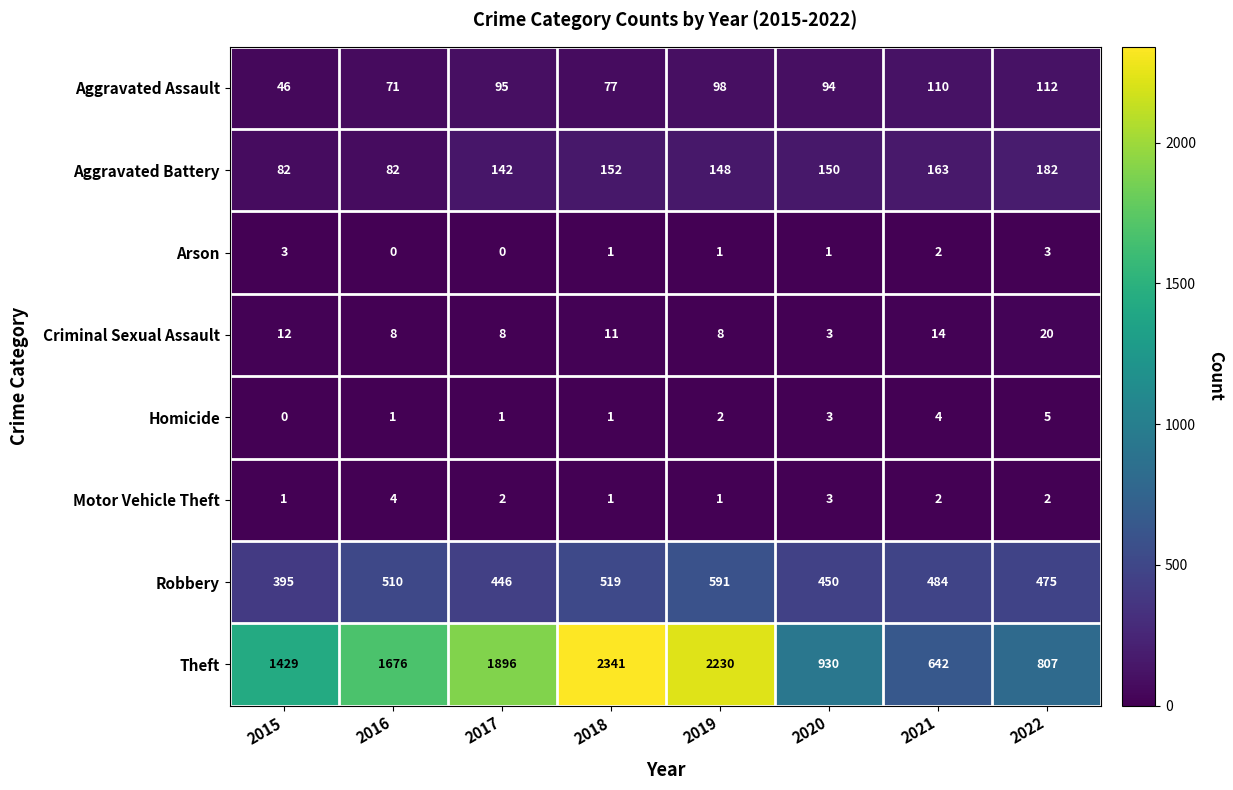

What is the approximate value of Aggravated Battery at 2015, to the nearest 10?

80